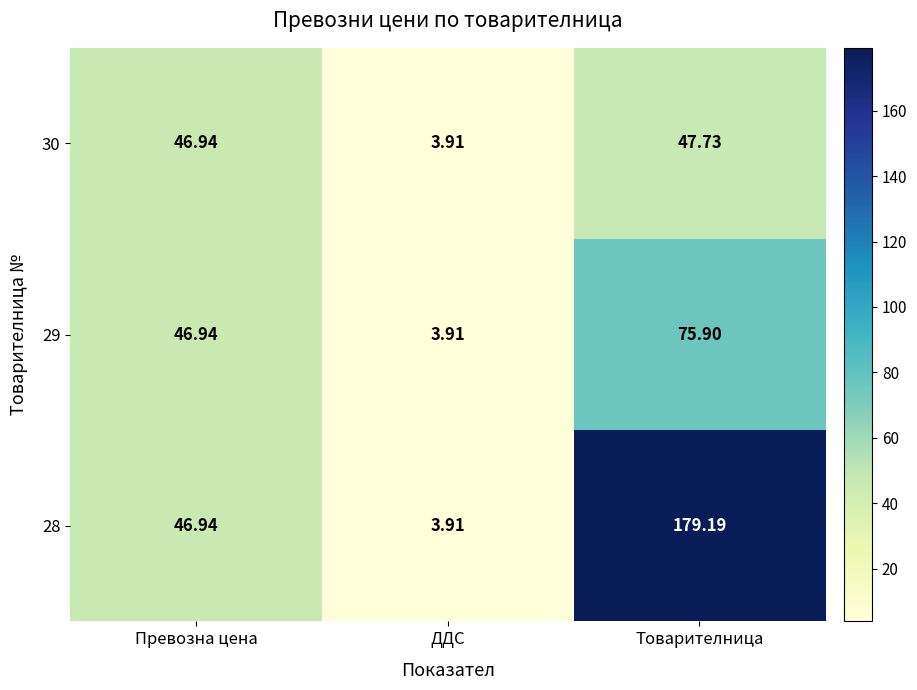

At which label is 30 closest to 25?

ДДС